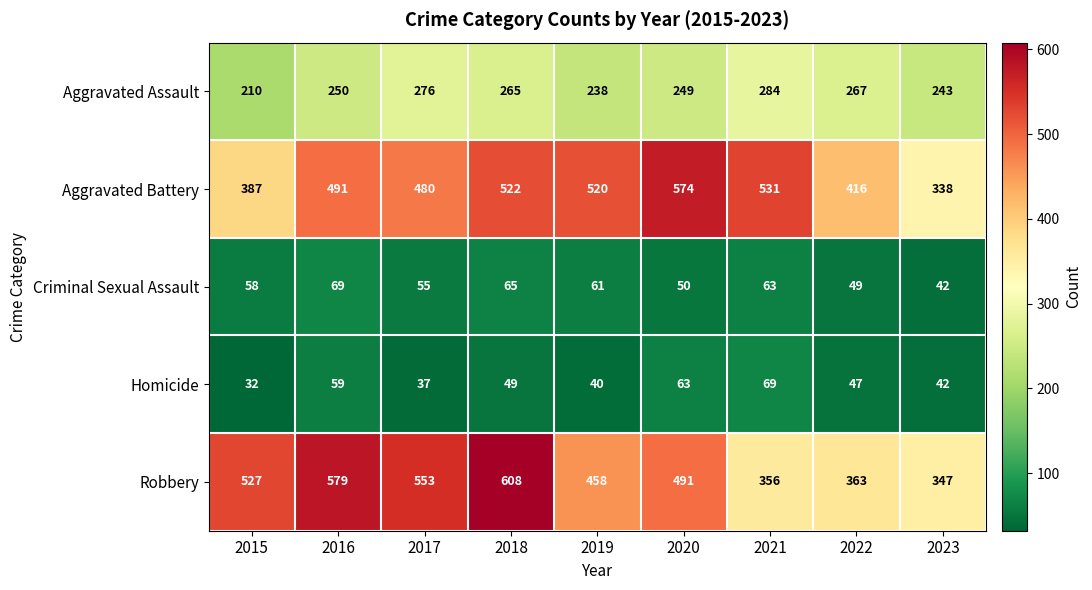

Where is Aggravated Battery nearest to the value 456?

2017